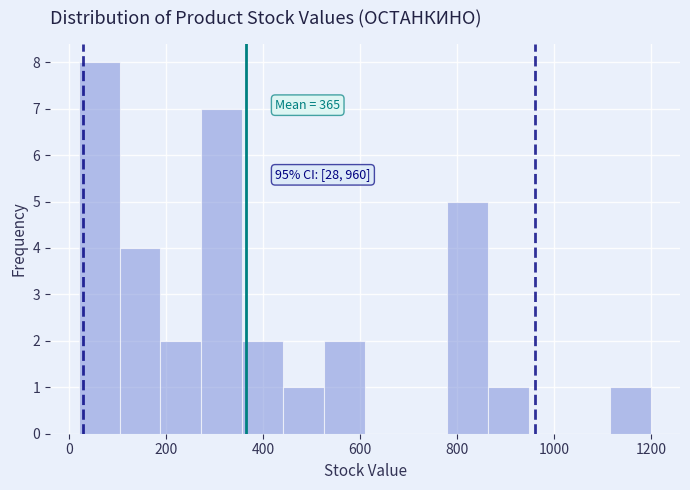

Which range on the x-axis has the tallest bar?

20 to 100